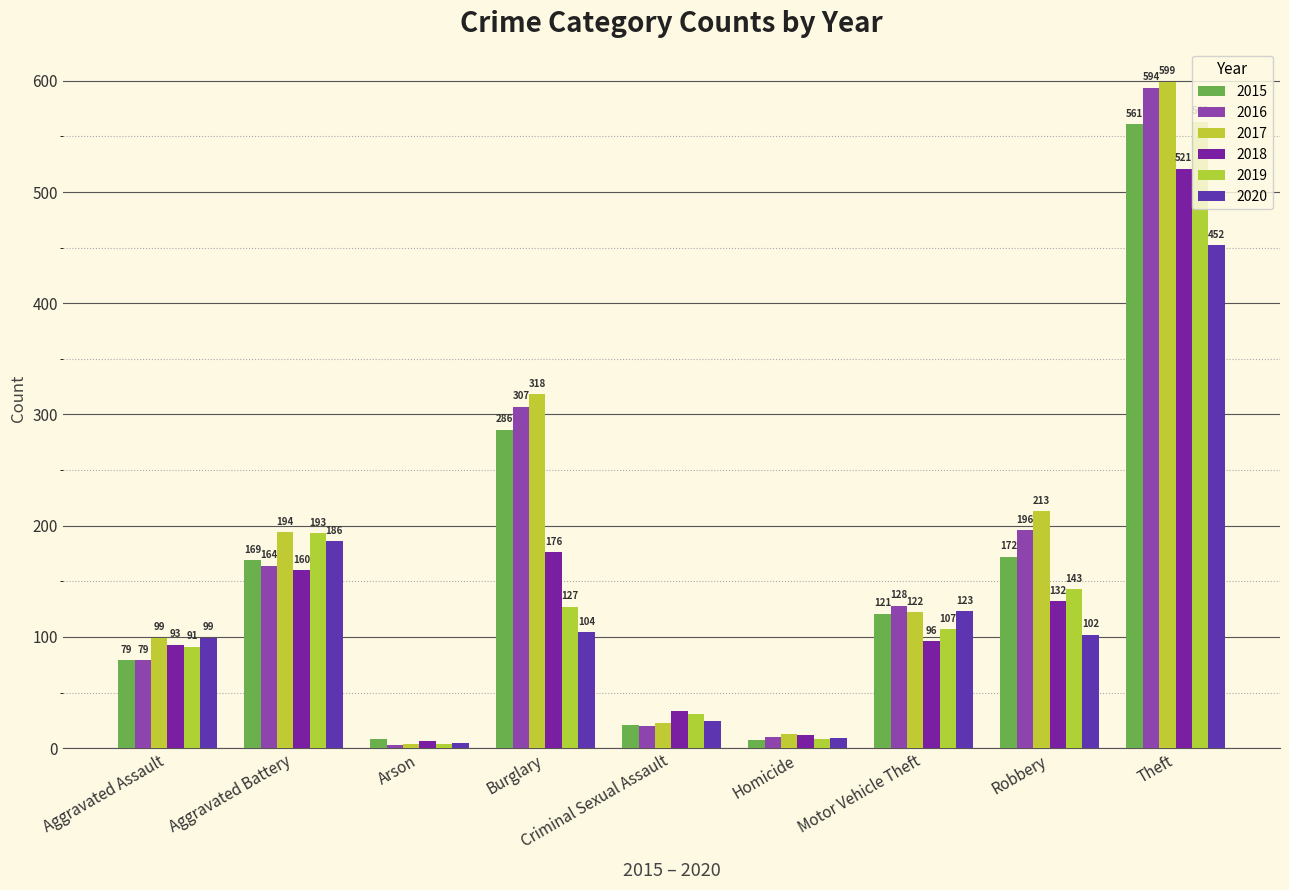

True or false: 2016 has a value of 307 at Burglary.

True